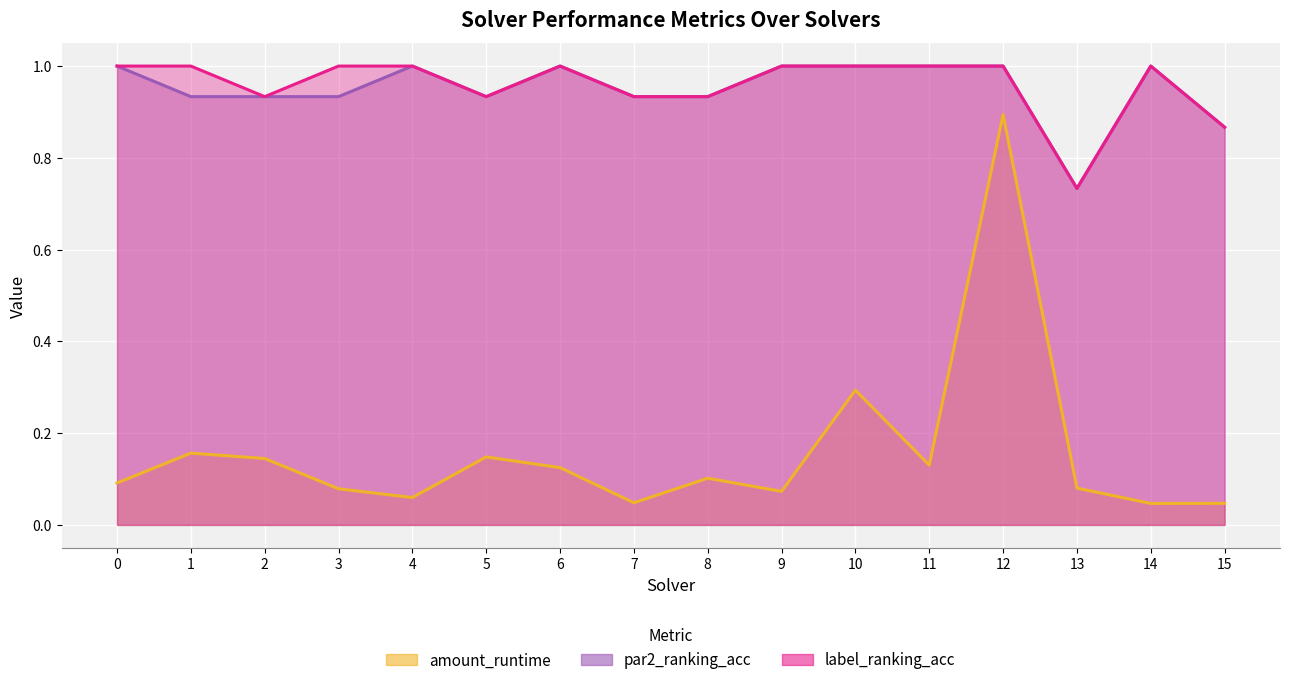

At how many categories does at least one series exceed 0?

16